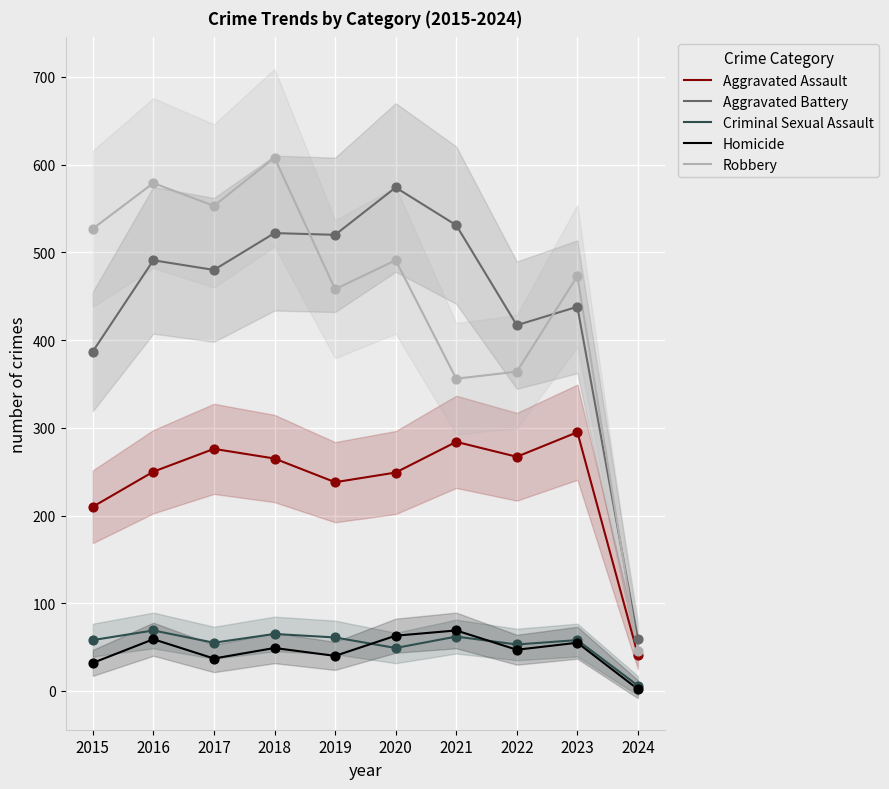

Which series has the widest spread of Y values?

Robbery